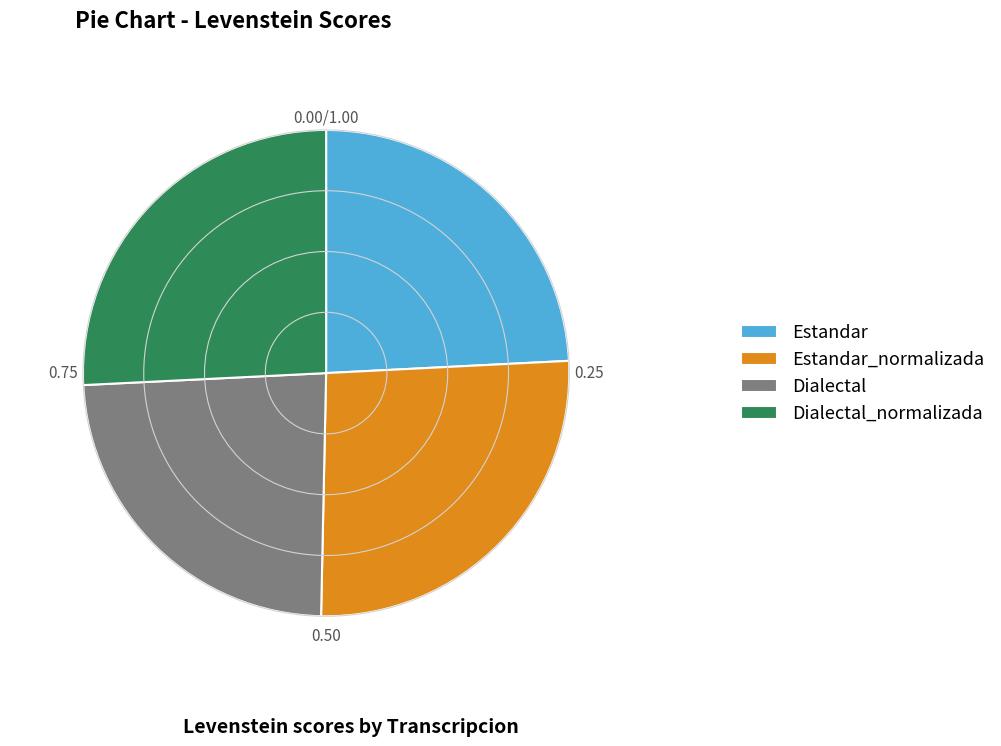

Does any single category account for the majority?

No